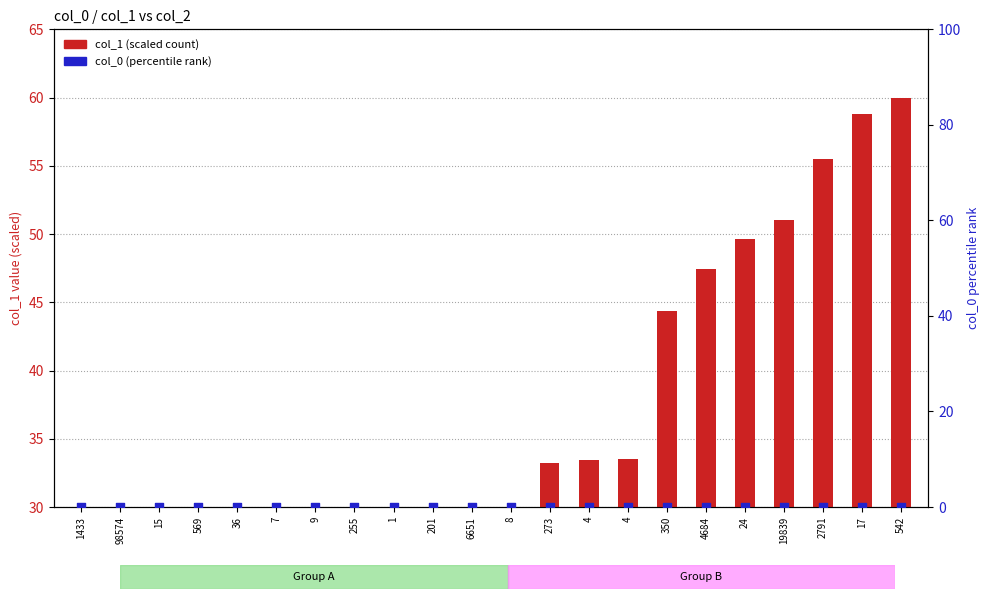

At which category is the sum across all series the highest?

542